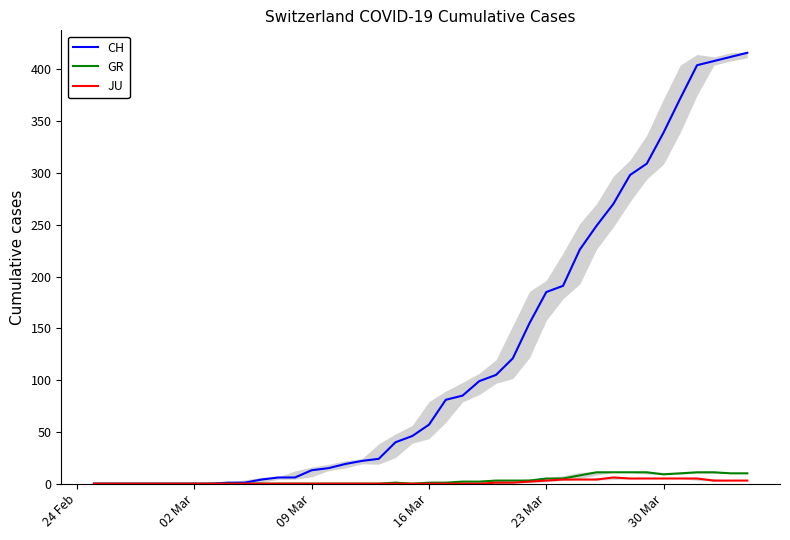

Which has a higher value, 16 Mar or 20?

20